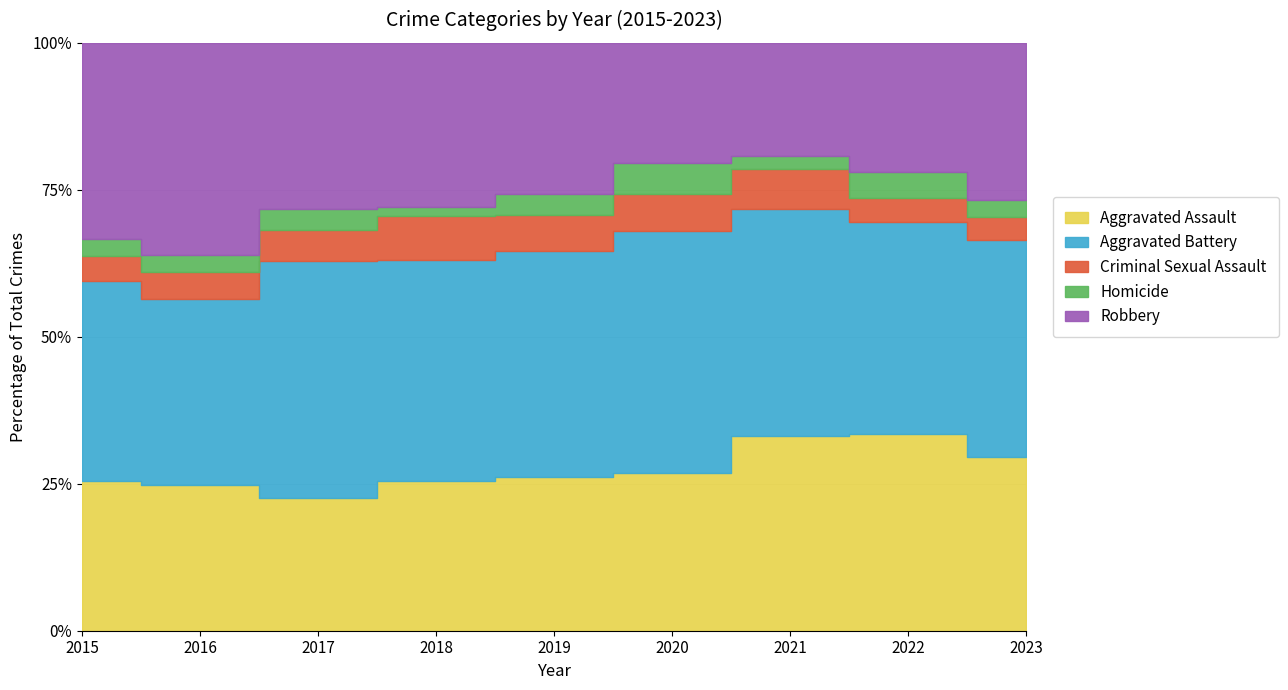

List the series in order of their peak value, lowest first.

Homicide, Criminal Sexual Assault, Aggravated Assault, Robbery, Aggravated Battery